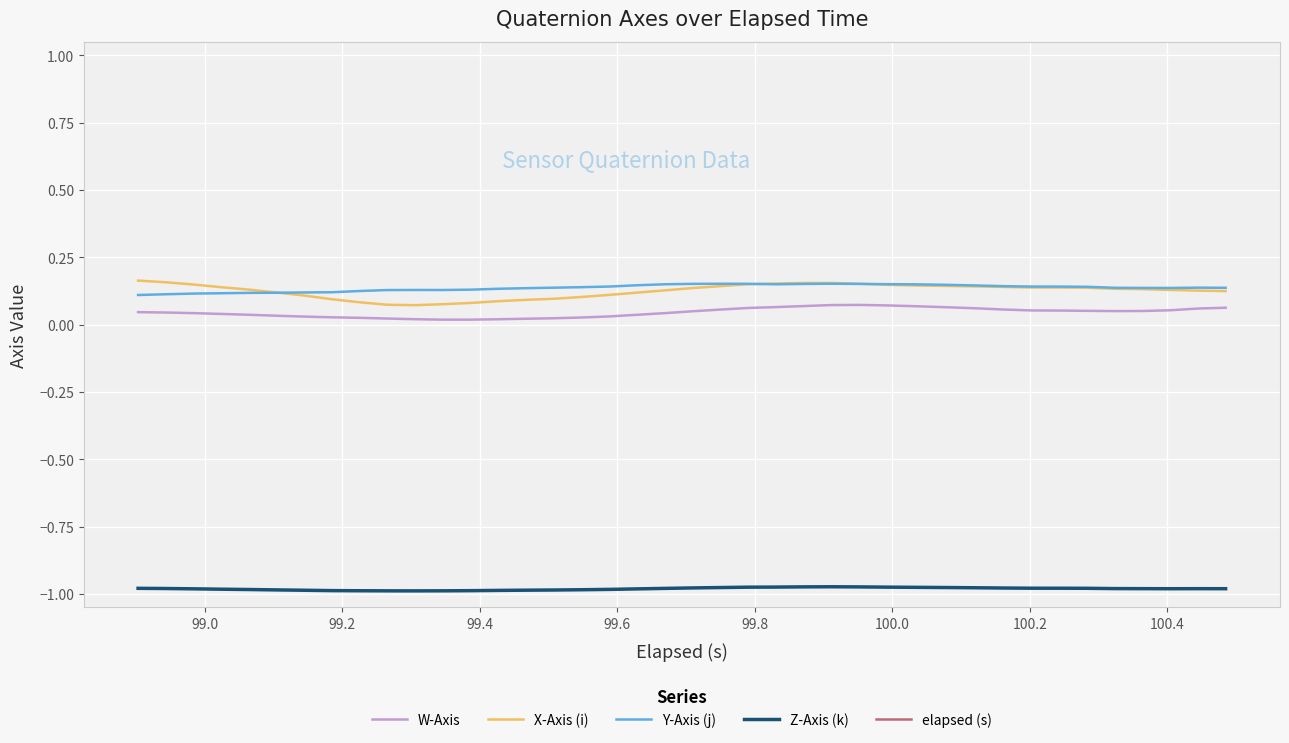

What is the difference between the second highest and minimum values in the W-Axis series?

0.1